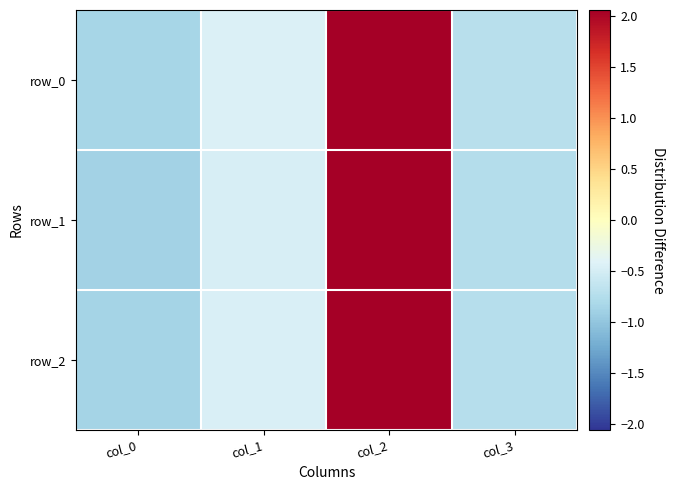

How many series are shown in this chart?

3